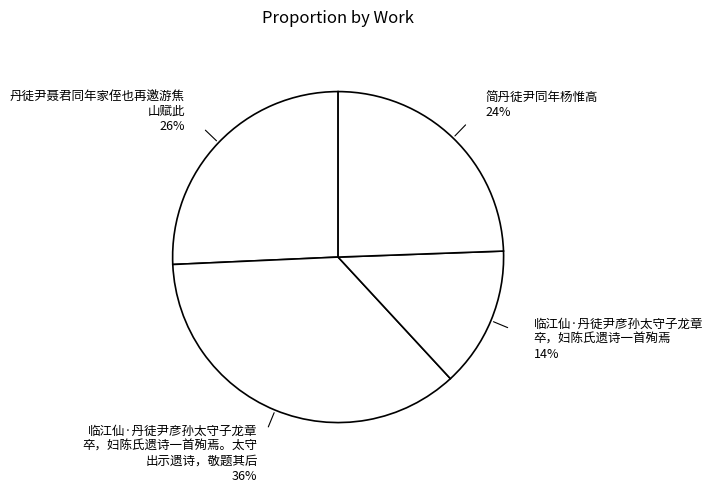

True or false: 丹徒尹聂君同年家侄也再邀游焦 山赋此 26% accounts for 26% of the total.

True